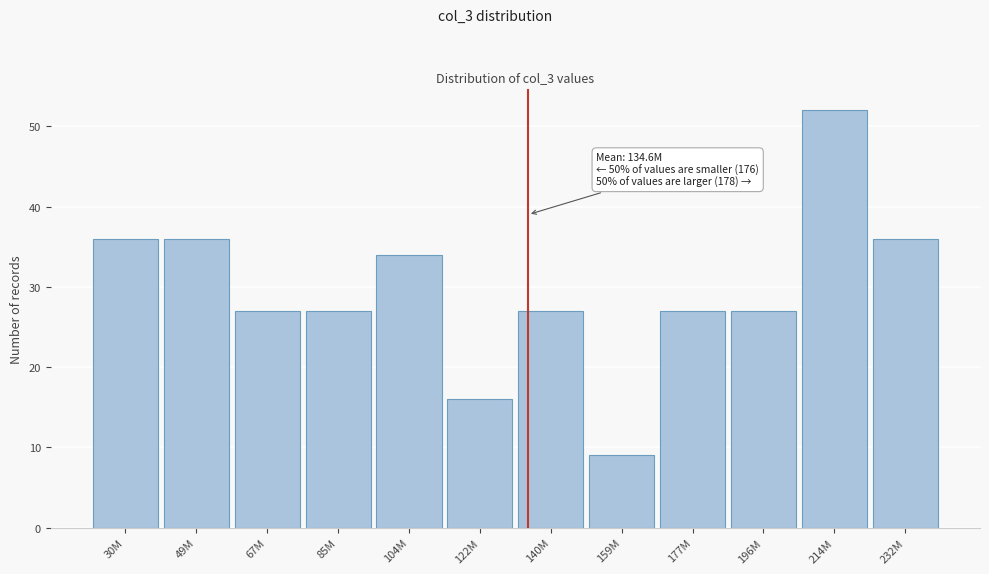

Reading left to right, transcribe all the data shown in this chart.

36	36	27	27	34	16	27	9	27	27	52	36